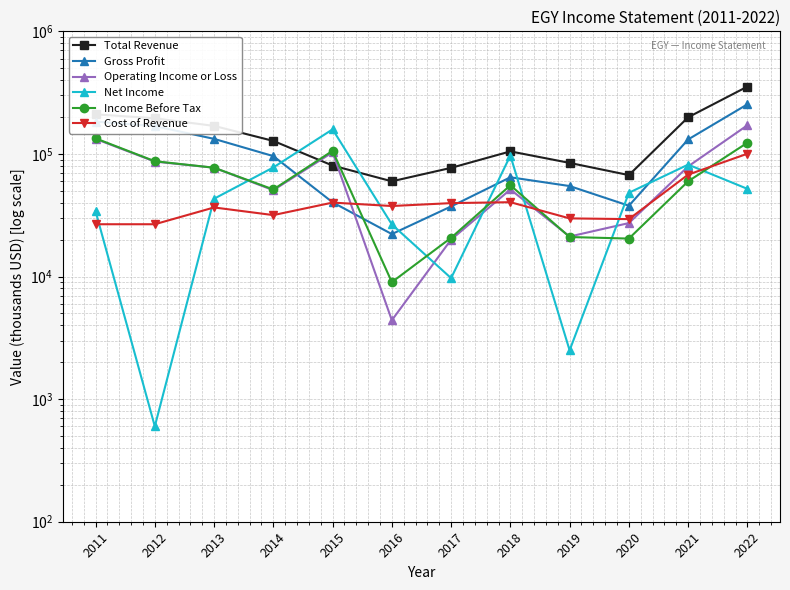

Read the Net Income value at 2021.

81800